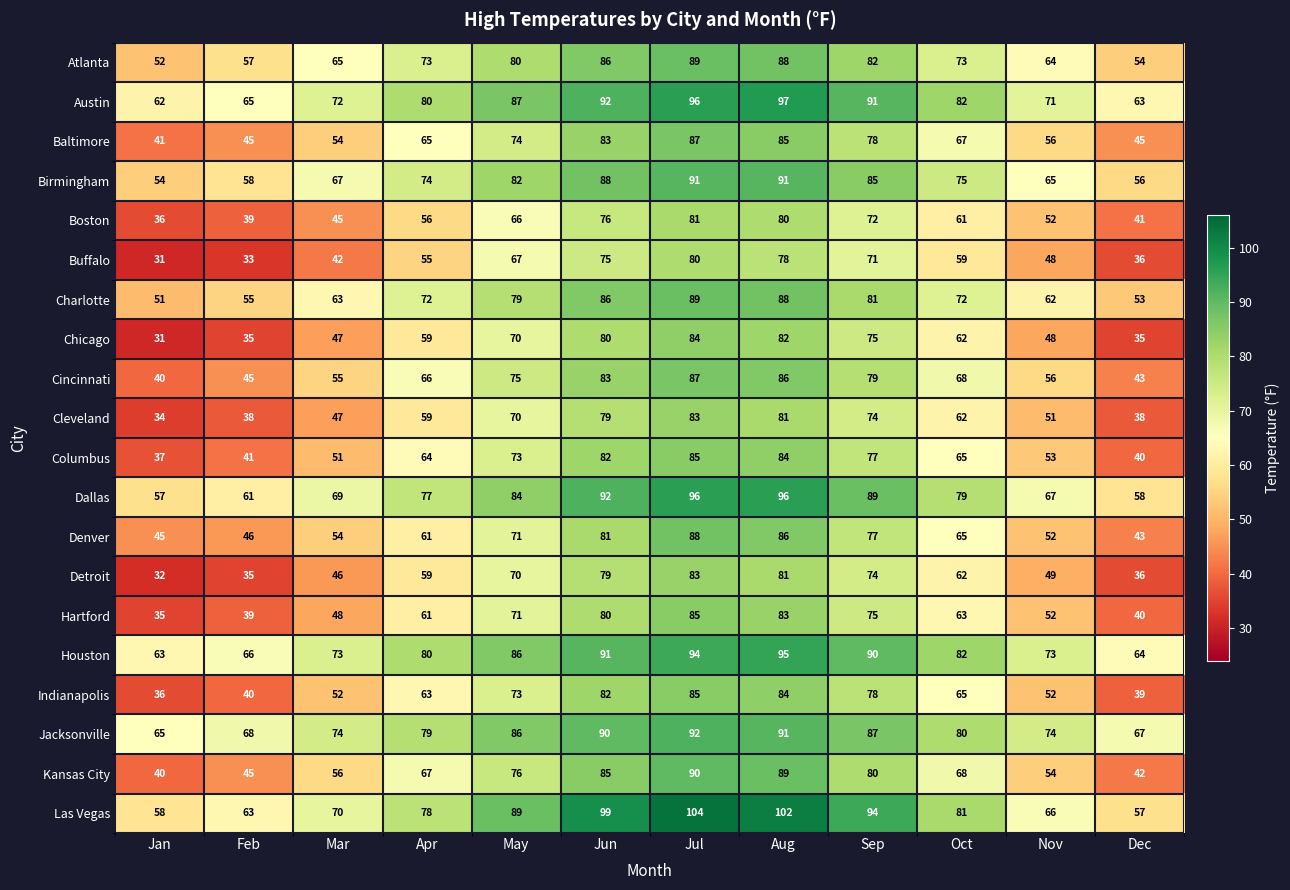

Count the number of categories in the chart.

12